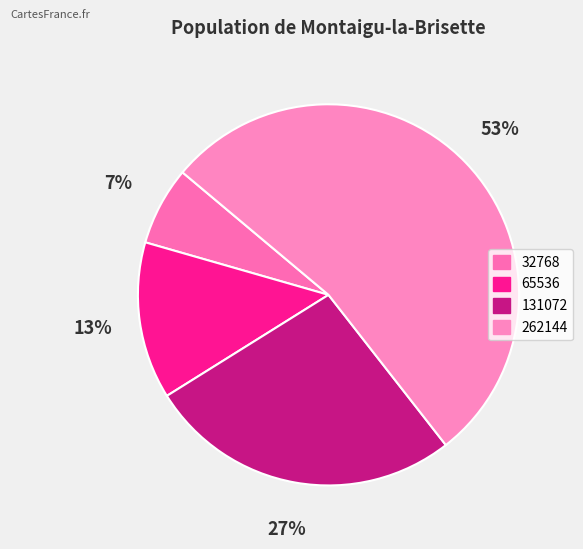

To the nearest percent, what is the combined percentage of 262144 and 65536?

67%